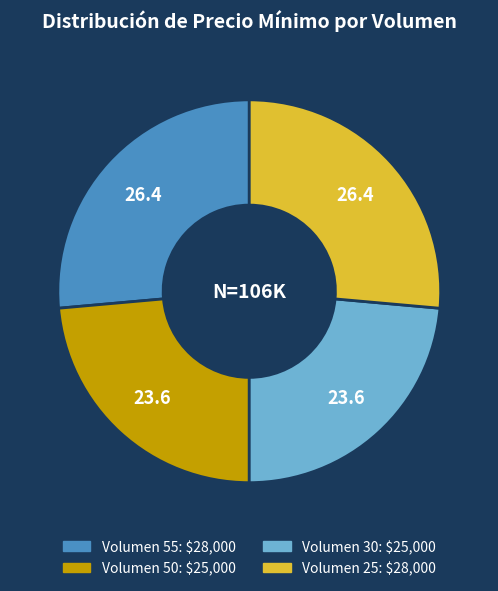

Is there a majority slice in this chart?

No